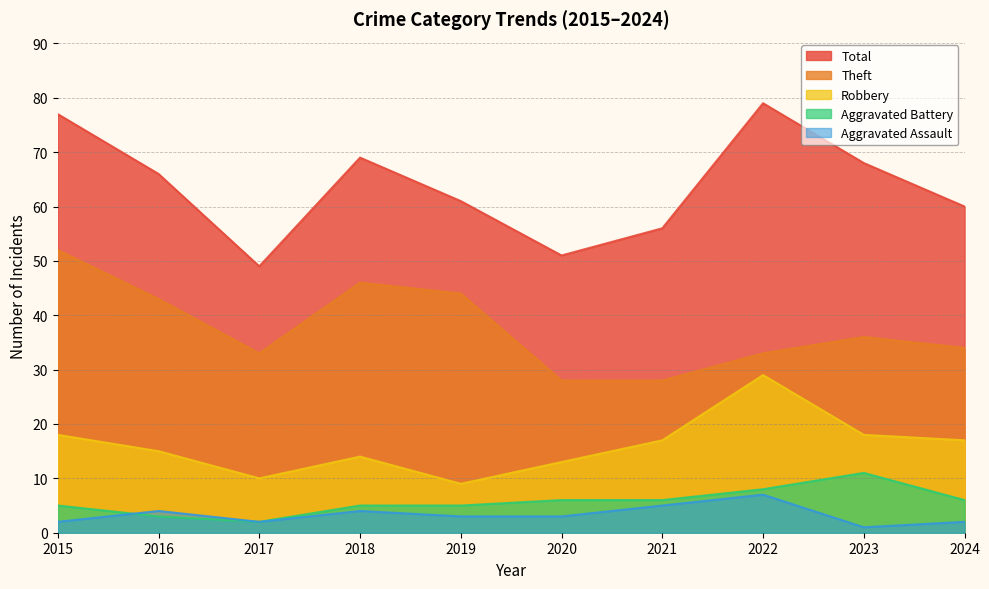

True or false: Aggravated Assault has a value of 2 at 2020.

False